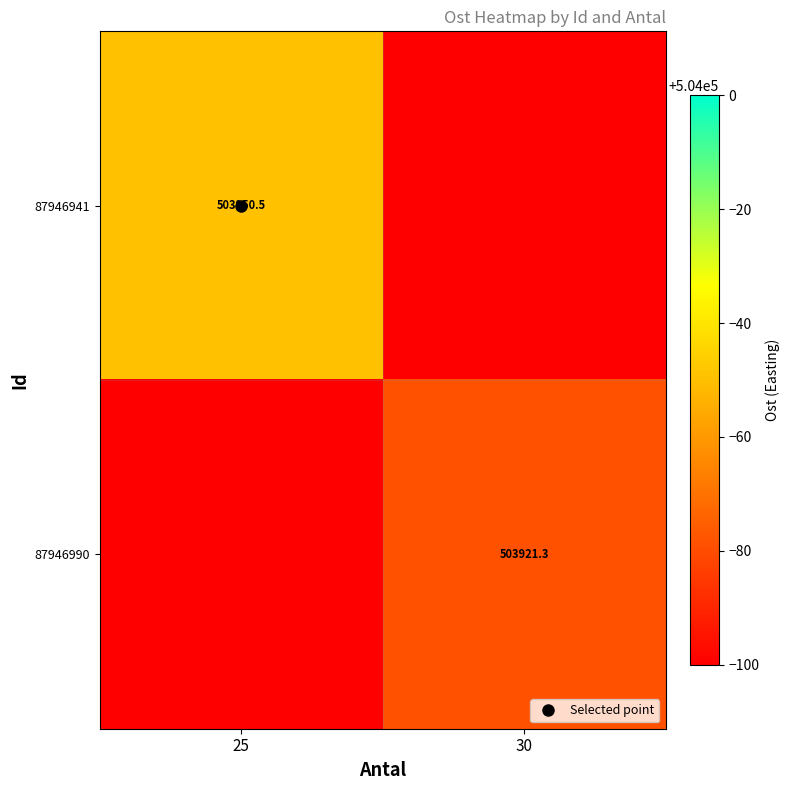

Which series changed the most between 25 and 30?

87946941